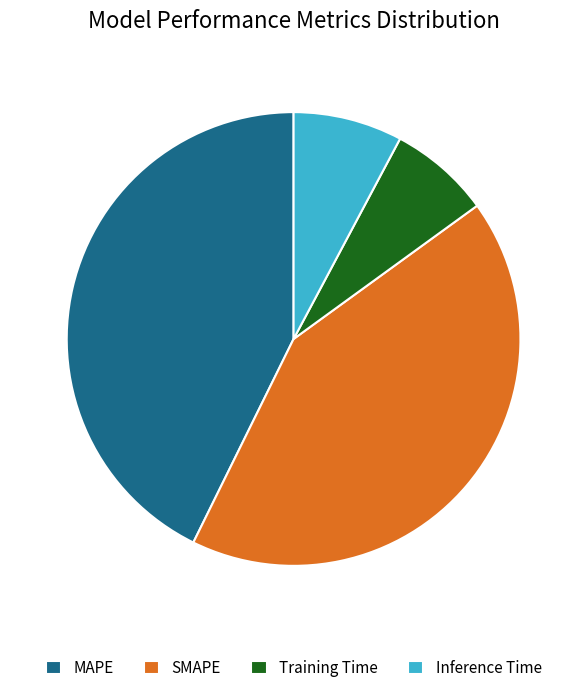

Count the number of slices in the pie.

4